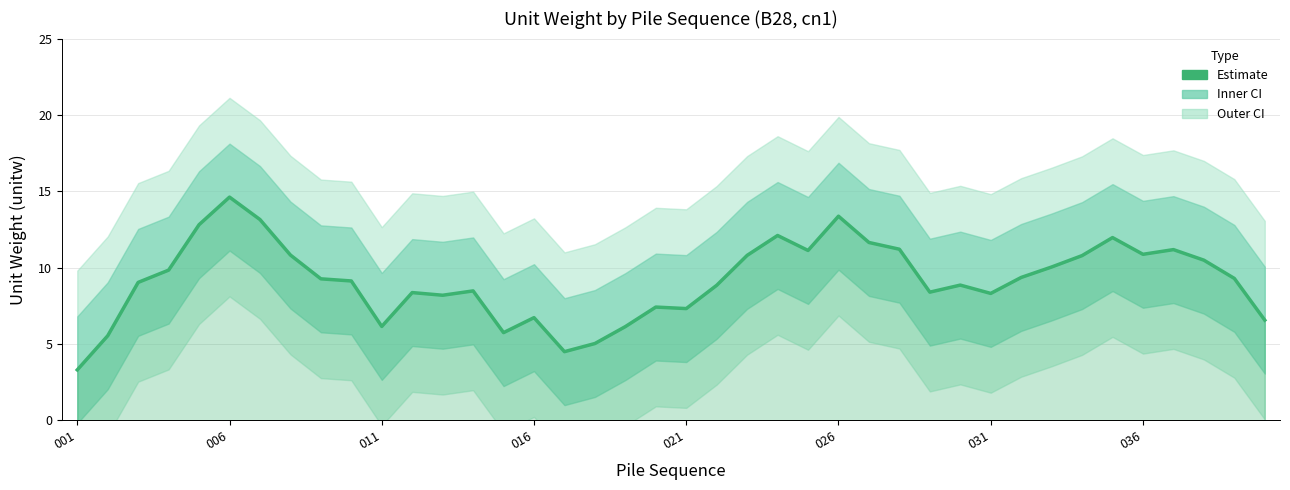

Reading right to left, list all the values displayed in this chart.

6.6	9.3	10.5	11.2	10.9	12.0	10.8	10.0	9.4	8.3	8.9	8.4	11.2	11.6	13.4	11.1	12.1	10.8	8.8	7.3	7.4	6.1	5.0	4.5	6.7	5.7	8.5	8.2	8.4	6.2	9.1	9.3	10.8	13.2	14.6	12.8	9.8	9.0	5.5	3.3